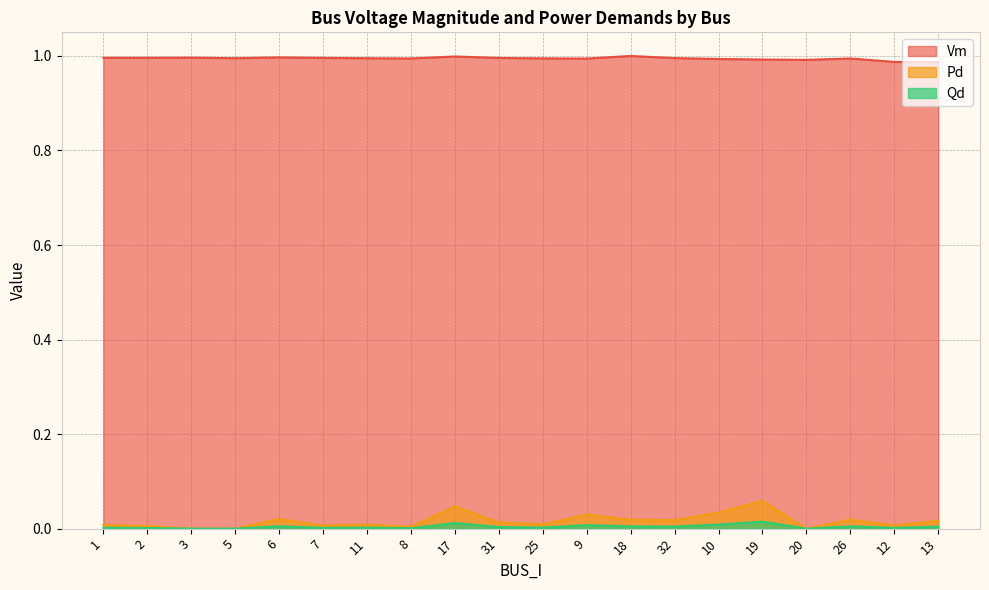

What is the sum of the Vm values at 11 and 6?

2.0